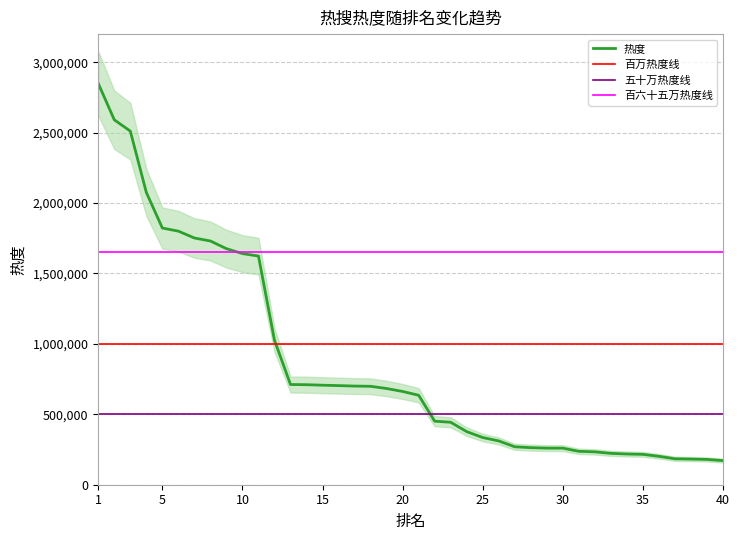

How many categories are shown in the chart?

40